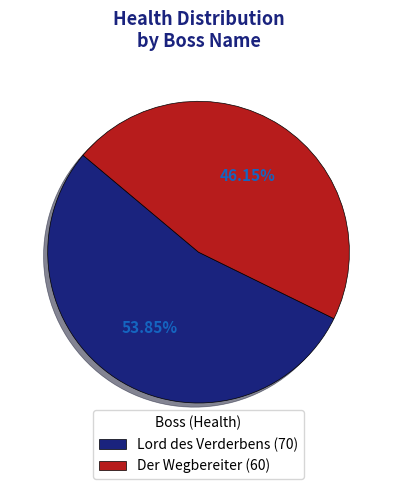

Which category has the smallest portion of the pie?

Der Wegbereiter